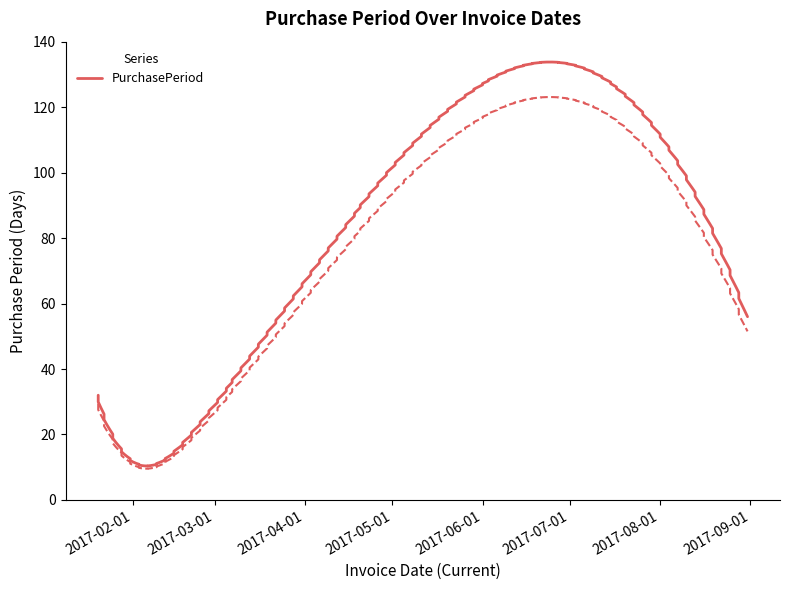

True or false: the data has more than 0 interior local peaks.

True